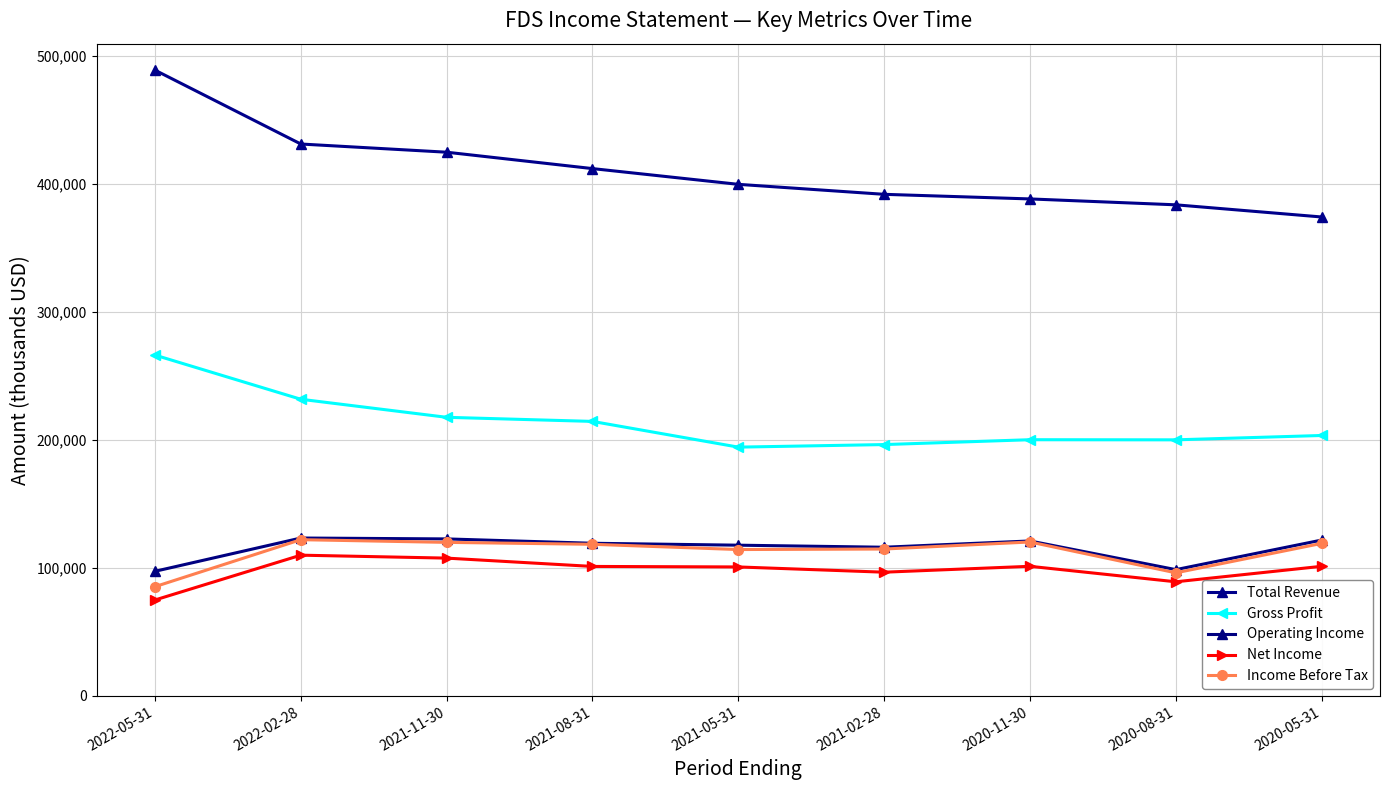

What are all the series names shown in the legend?

Total Revenue, Gross Profit, Operating Income, Net Income, Income Before Tax